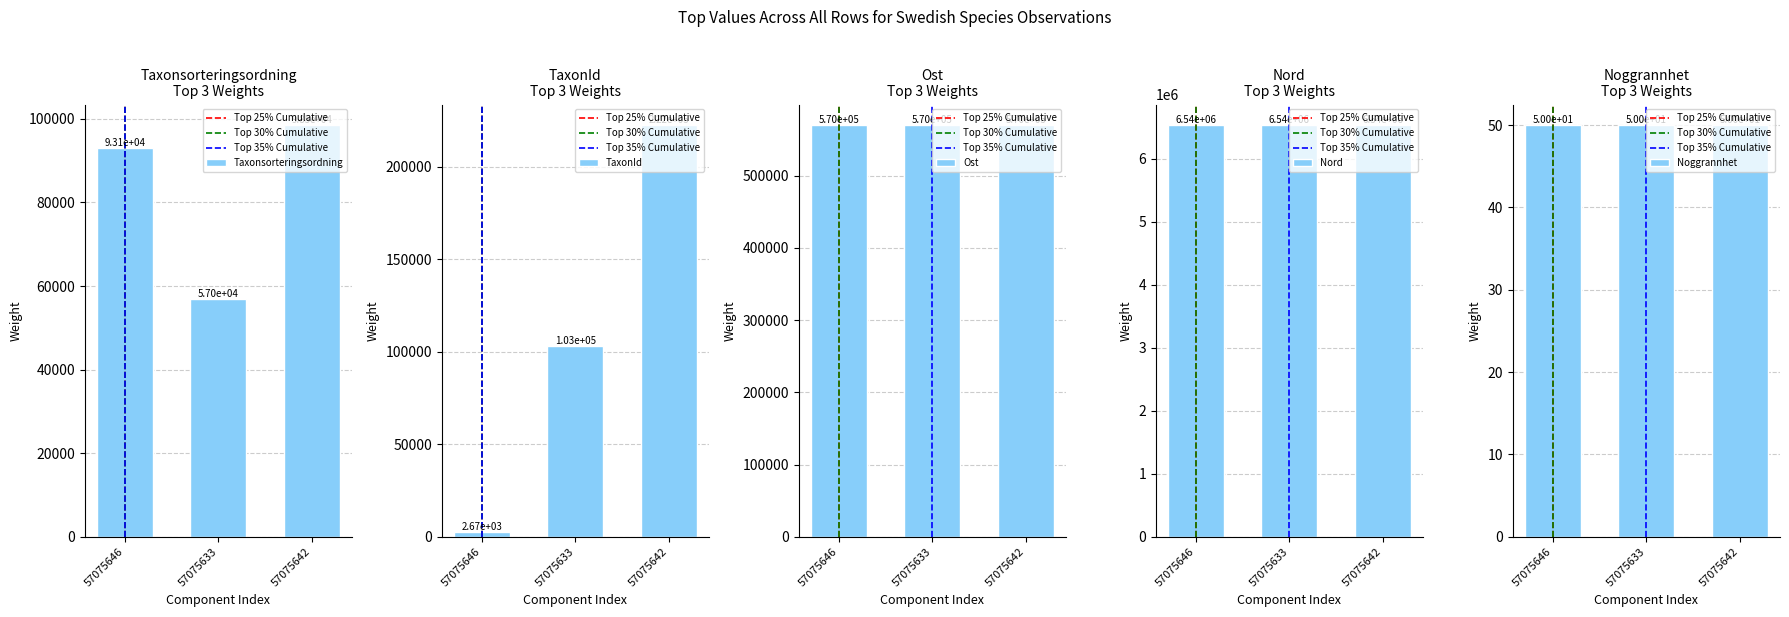

What position from the left is 57075633?

2